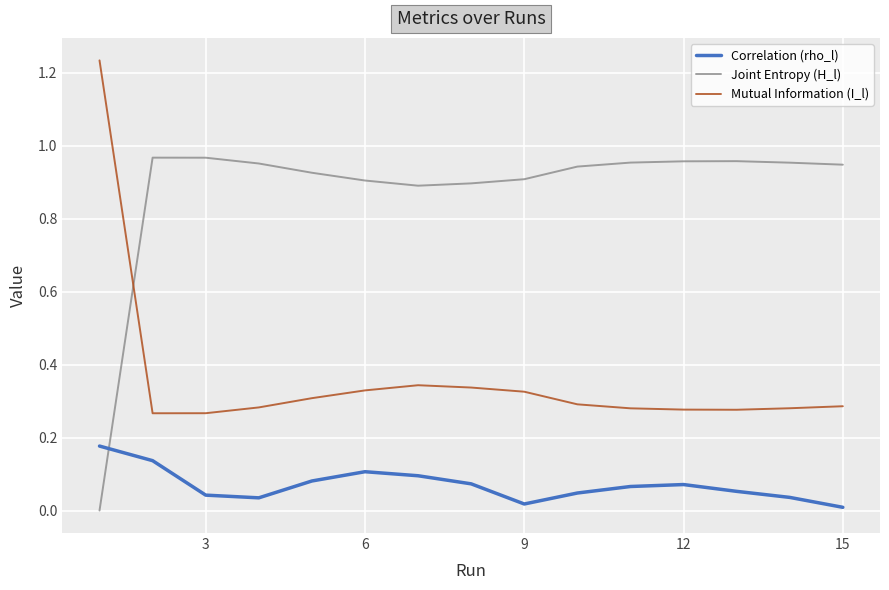

Is this an area chart (filled region under the line)?

No